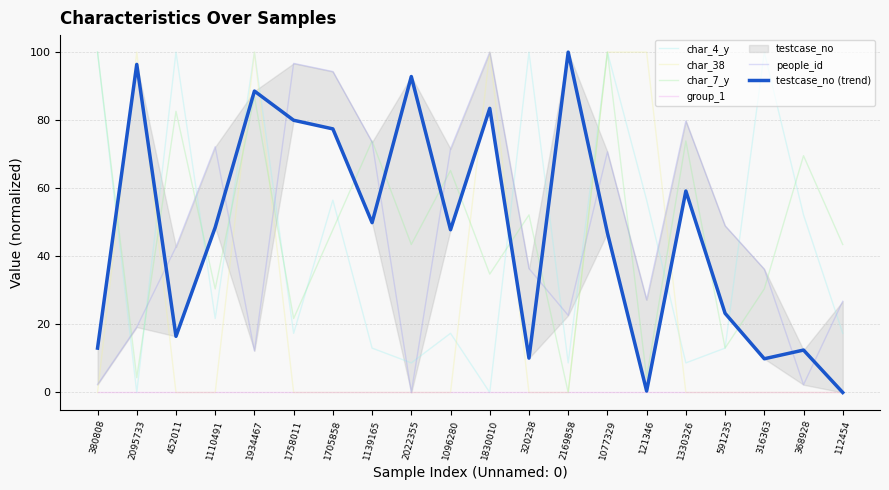

How many interior local peaks does the char_38 series have?

3